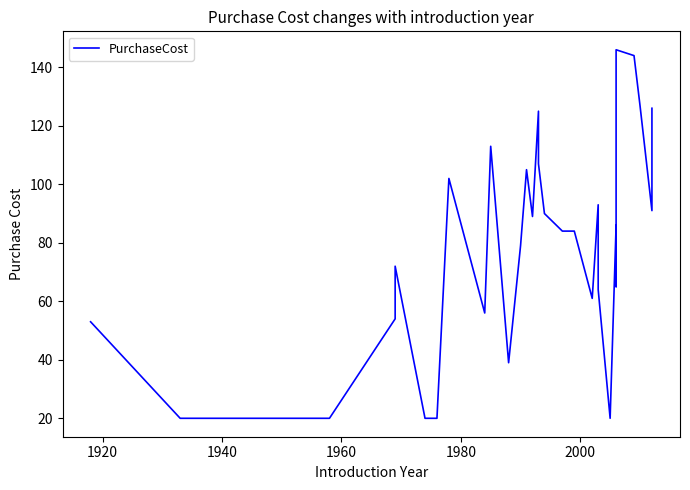

The chart shows a value of 104 at 26. True or false?

False